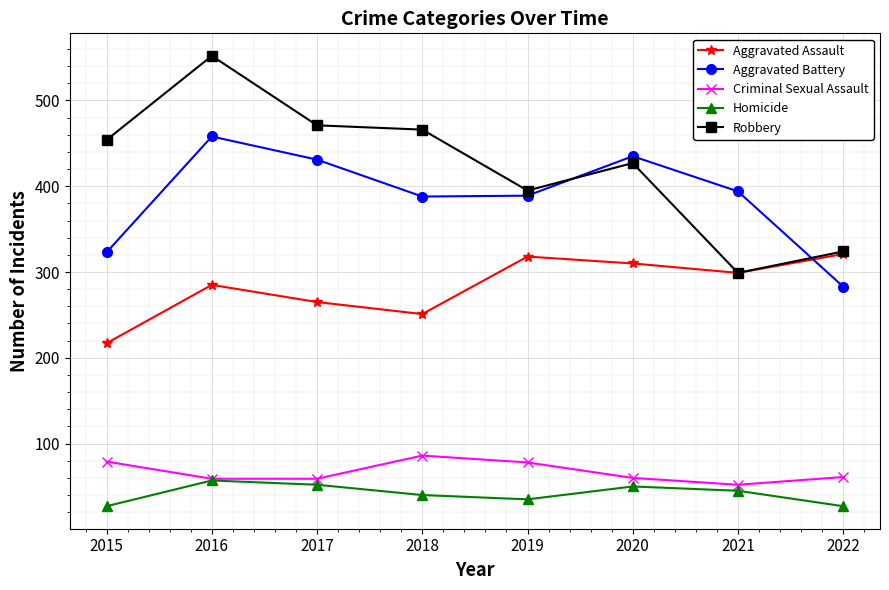

Is it true that Aggravated Assault equals 425 at 2019?

False